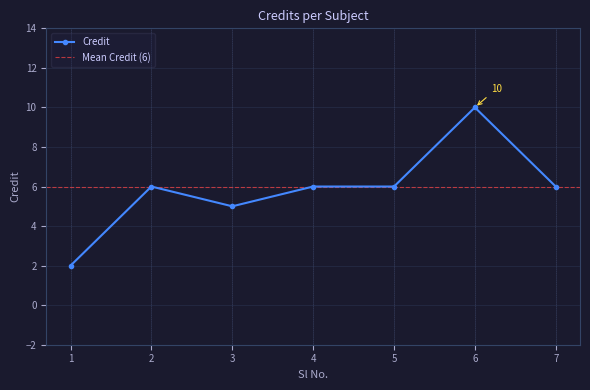

Rank the categories by value from highest to lowest.

6, 2, 4, 5, 7, 3, 1